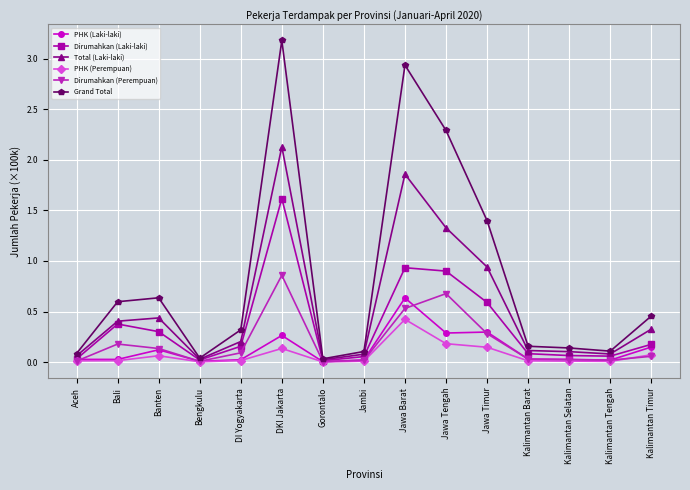

What is the label of the 11th point from the right?

DI Yogyakarta